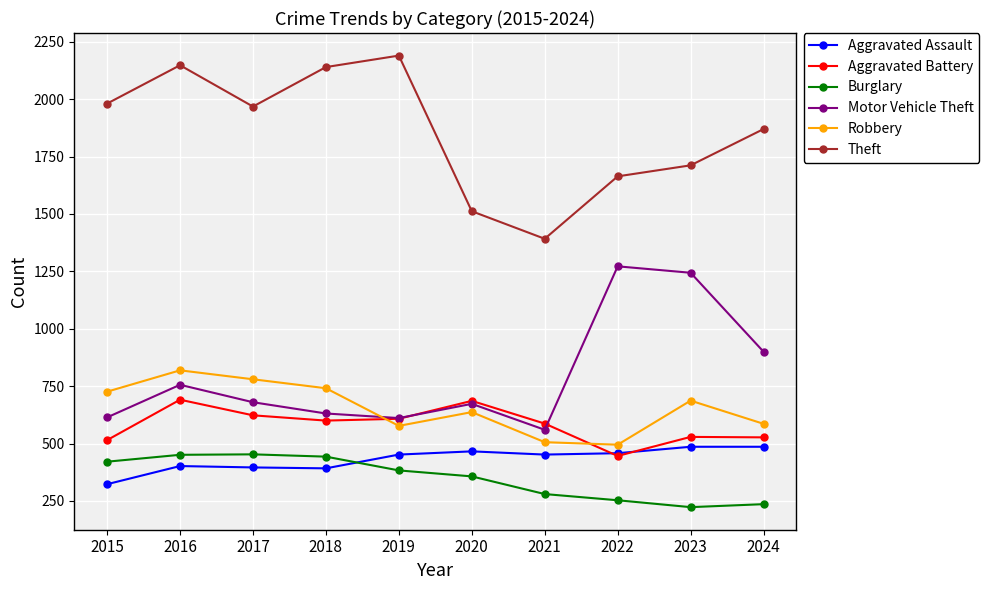

What are all the series names shown in the legend?

Aggravated Assault, Aggravated Battery, Burglary, Motor Vehicle Theft, Robbery, Theft